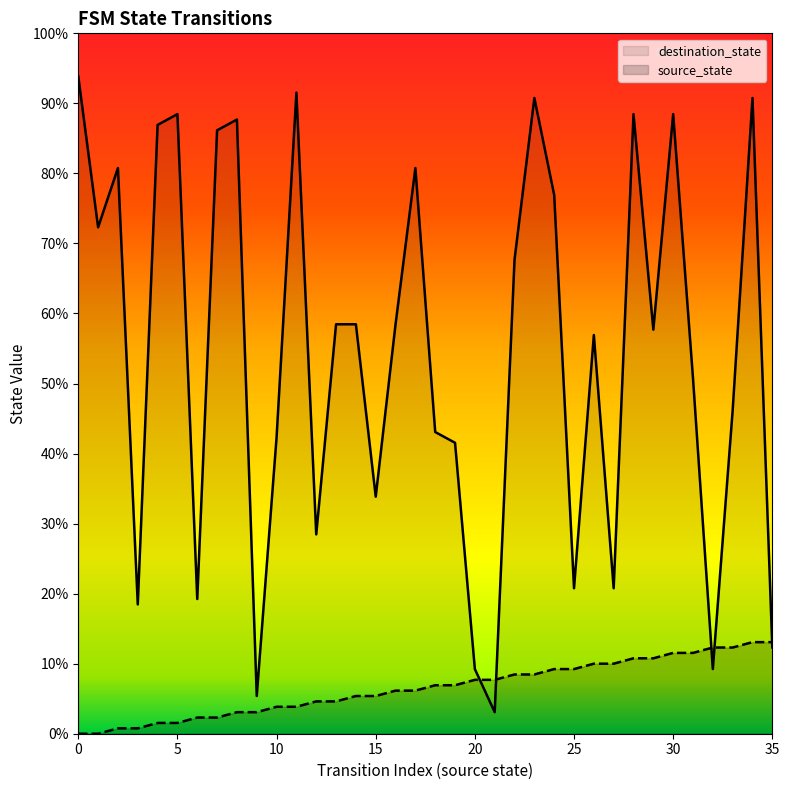

The value of source_state at 16 is 8. True or false?

True